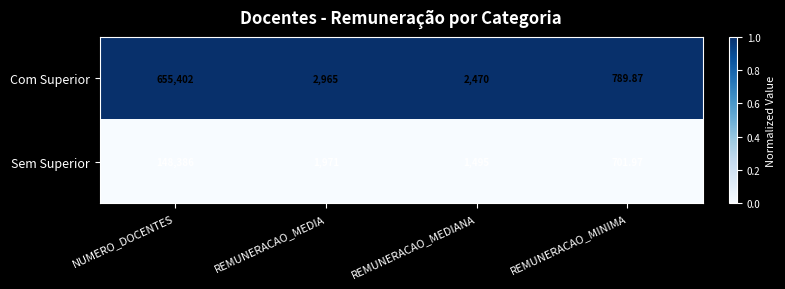

What is the spread (max minus min) of values at NUMERO_DOCENTES?

507016.0